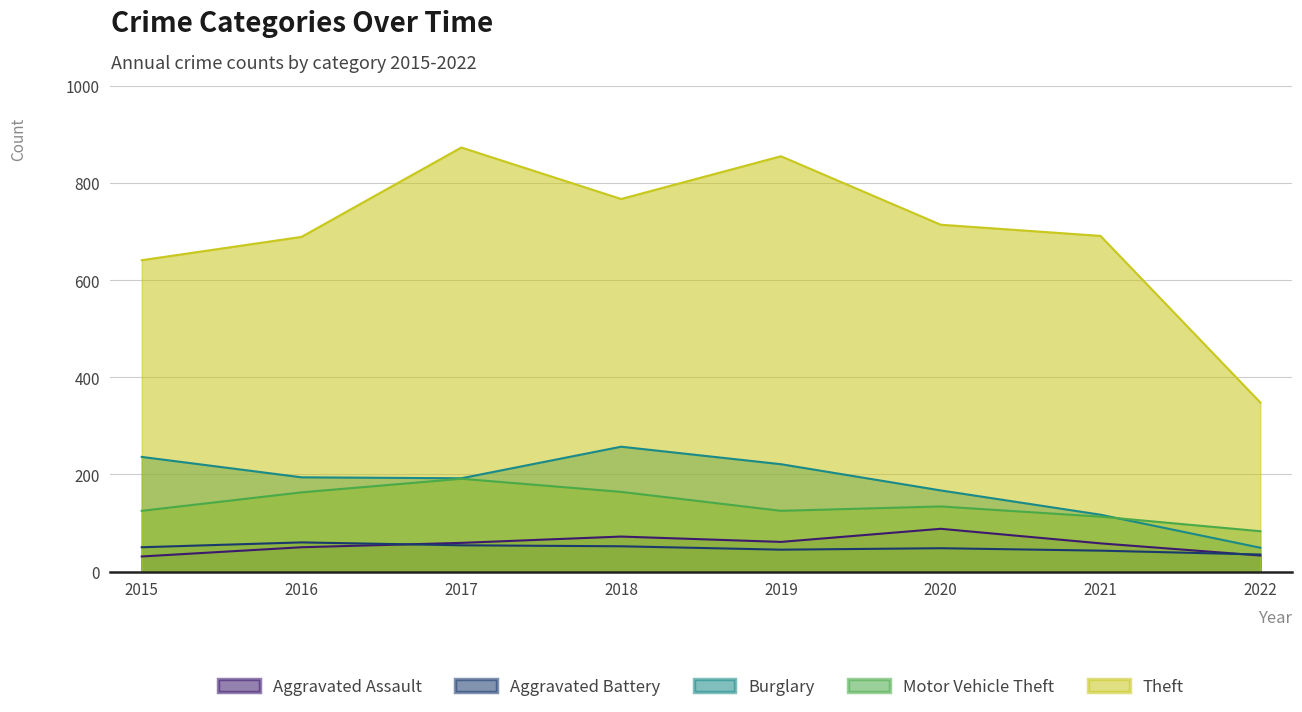

Between 2021 and 2019, which is larger?

2019